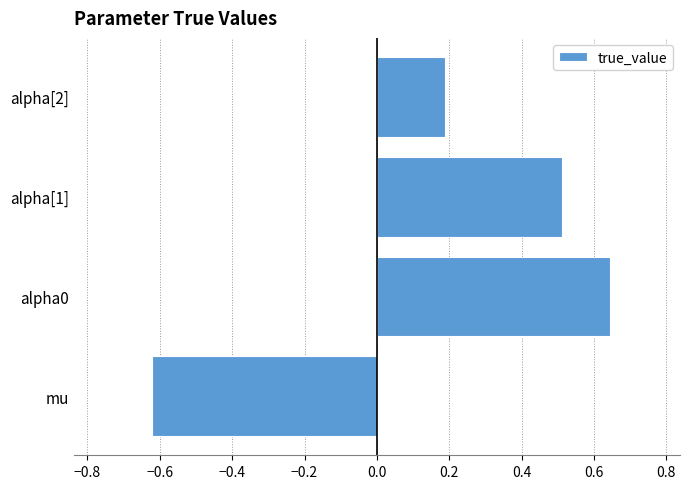

The chart shows a value of 0.3 at alpha[1]. True or false?

False